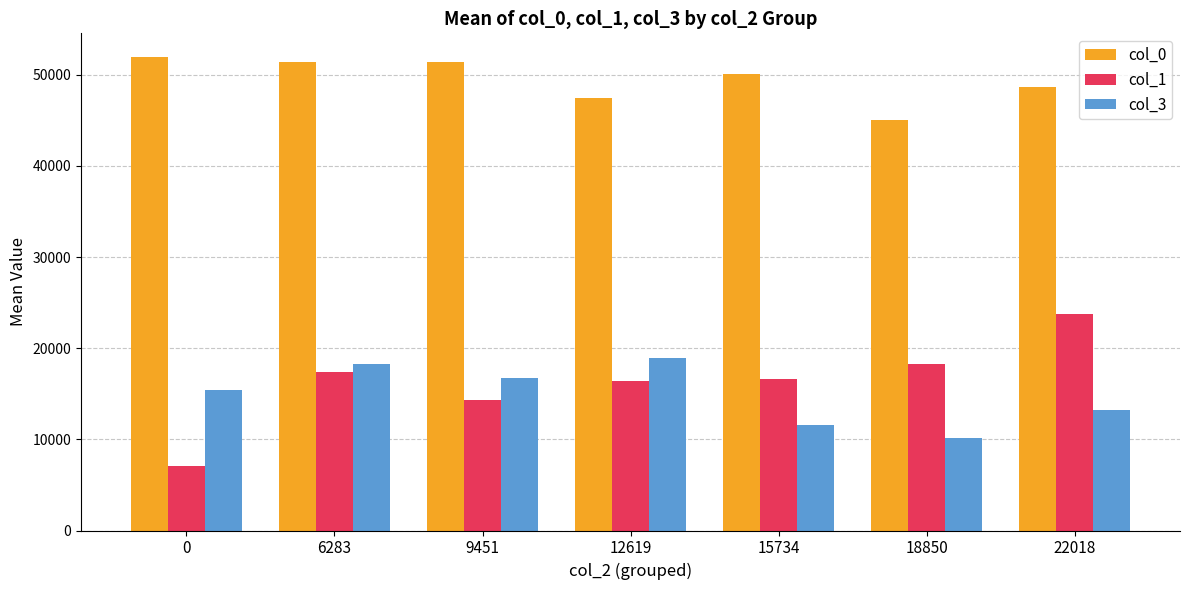

What is the sum of the col_0 values at 6283 and 9451?

102748